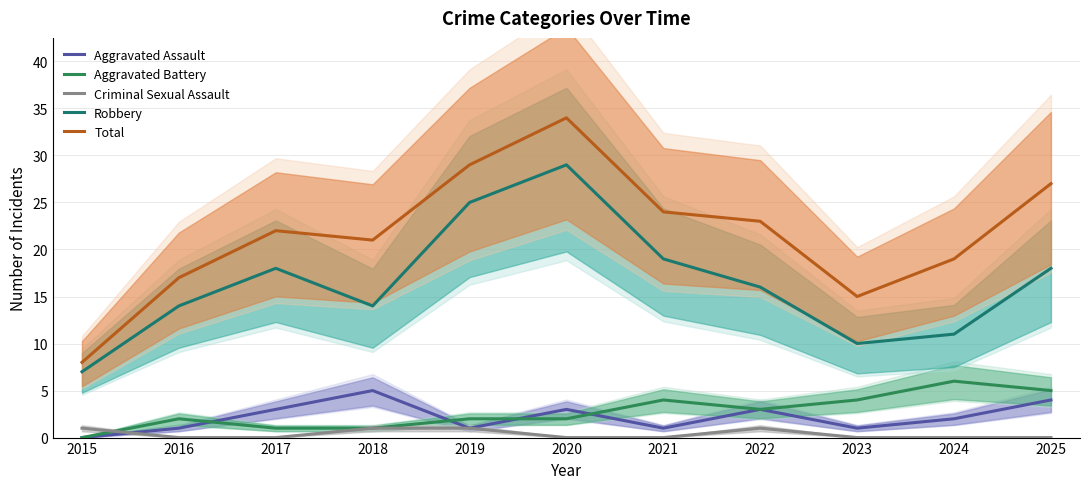

How many Aggravated Battery values are between 1 and 4?

8